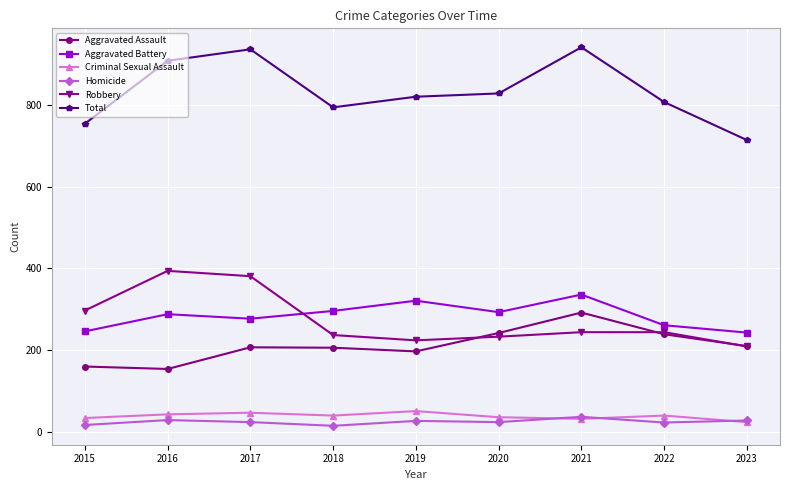

True or false: Criminal Sexual Assault has a value of 43 at 2016.

True